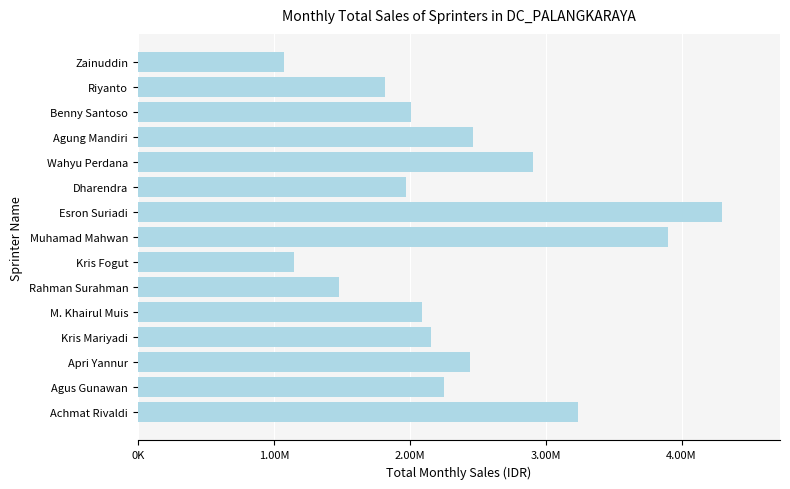

Are the bars horizontal?

Yes